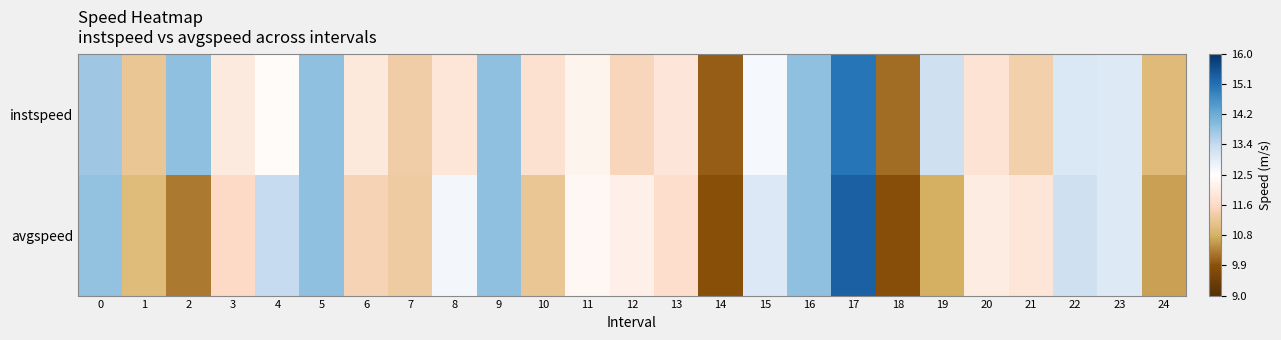

Which series changed the most between 13 and 22?

avgspeed